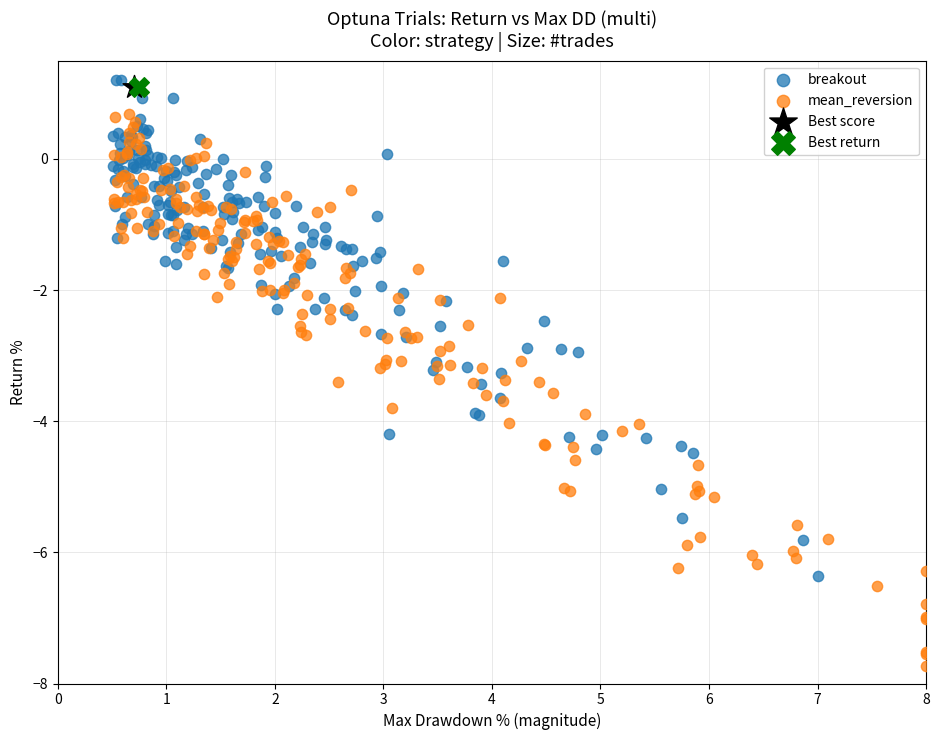

Which series contains the highest Y value?

breakout